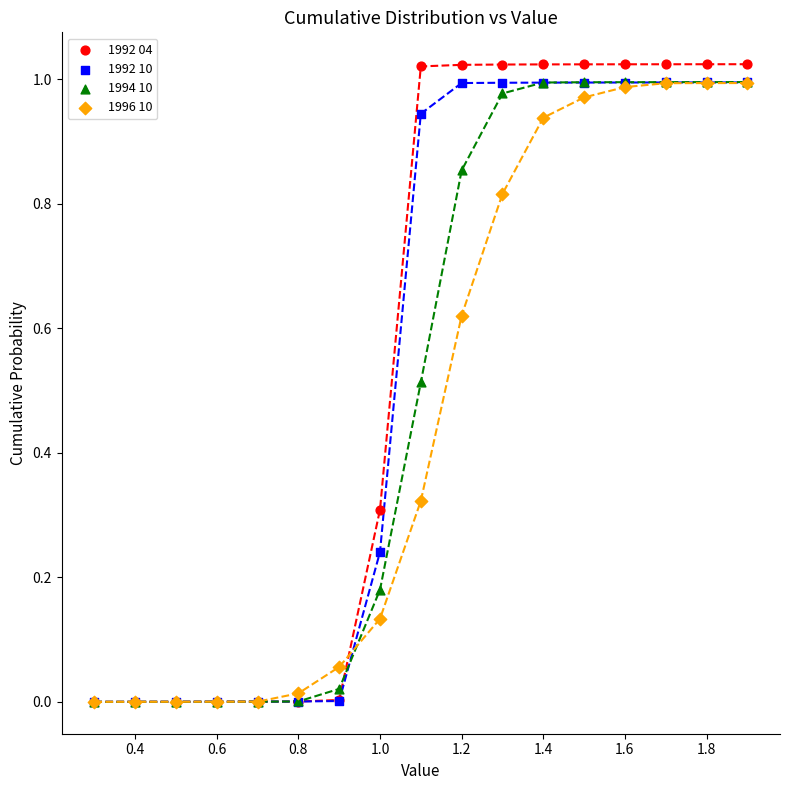

Which series has the widest spread of Y values?

1992 04